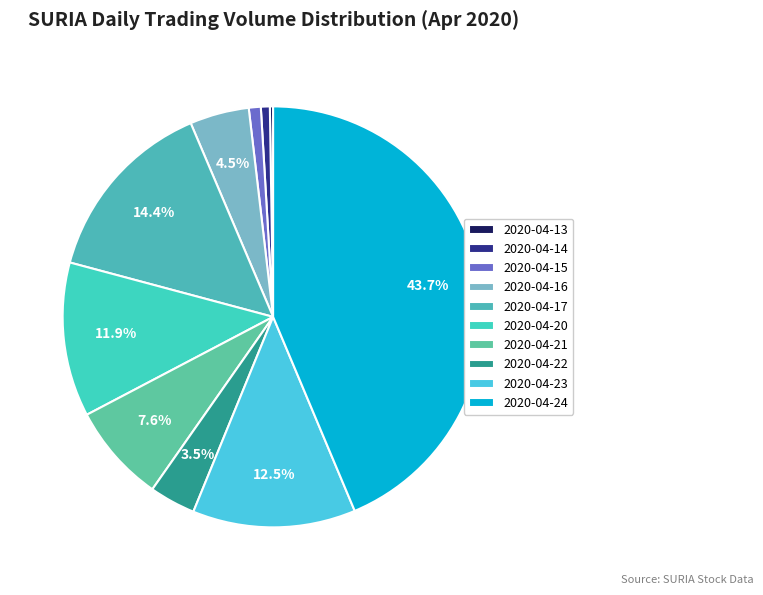

Rank the categories by value from highest to lowest.

2020-04-24, 2020-04-17, 2020-04-23, 2020-04-20, 2020-04-21, 2020-04-16, 2020-04-22, 2020-04-15, 2020-04-14, 2020-04-13